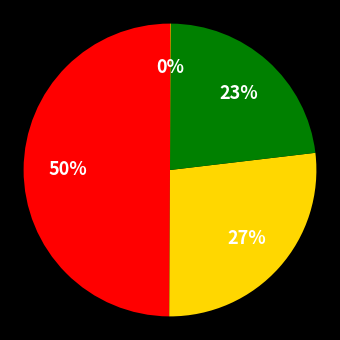

To the nearest percent, what is the difference between the largest and smallest slice percentages?

50%